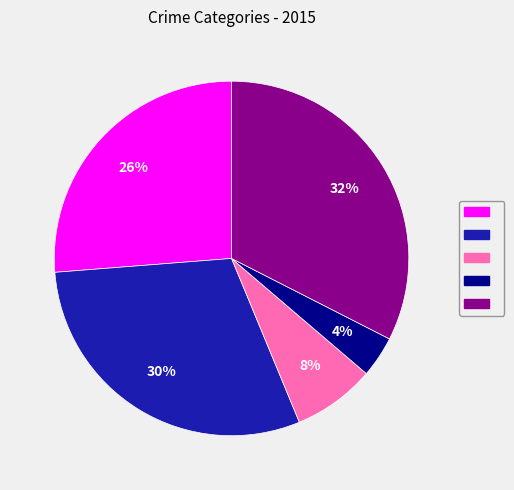

Is there a majority slice in this chart?

No